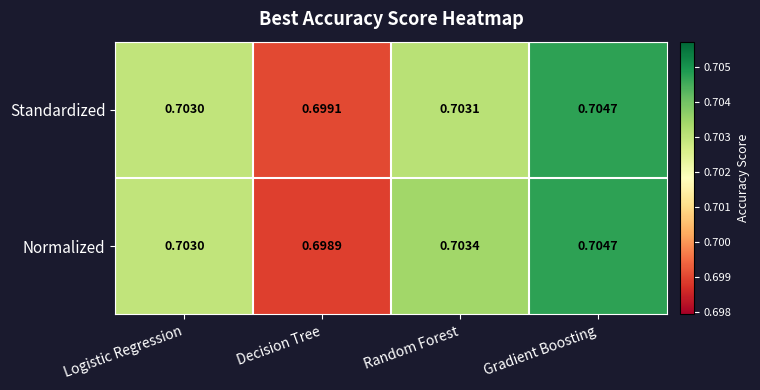

List the labels in order of Standardized value, smallest first.

Decision Tree, Logistic Regression, Random Forest, Gradient Boosting